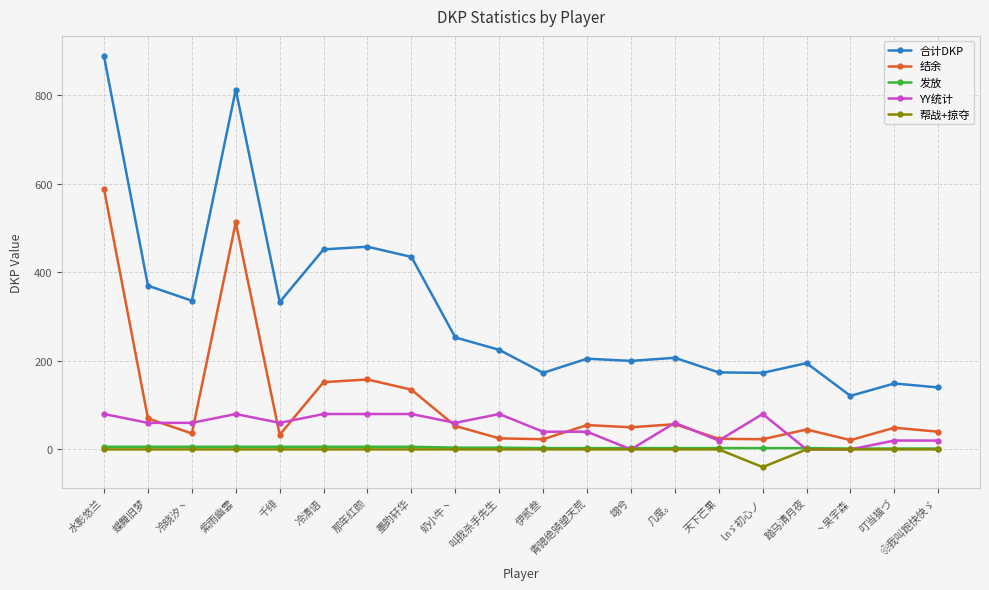

What are all the series names shown in the legend?

合计DKP, 结余, 发放, YY统计, 帮战+掠夺